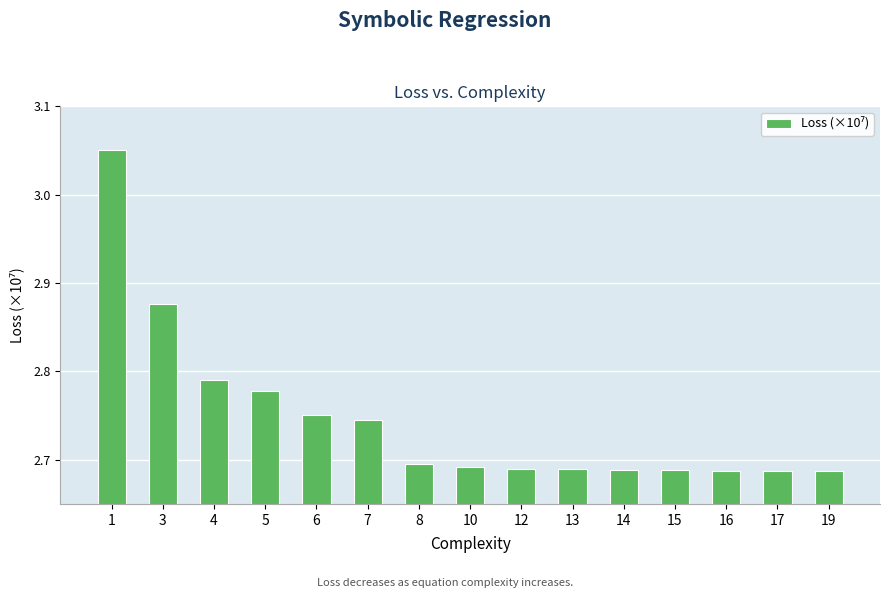

What is the sum of all values?

41.2